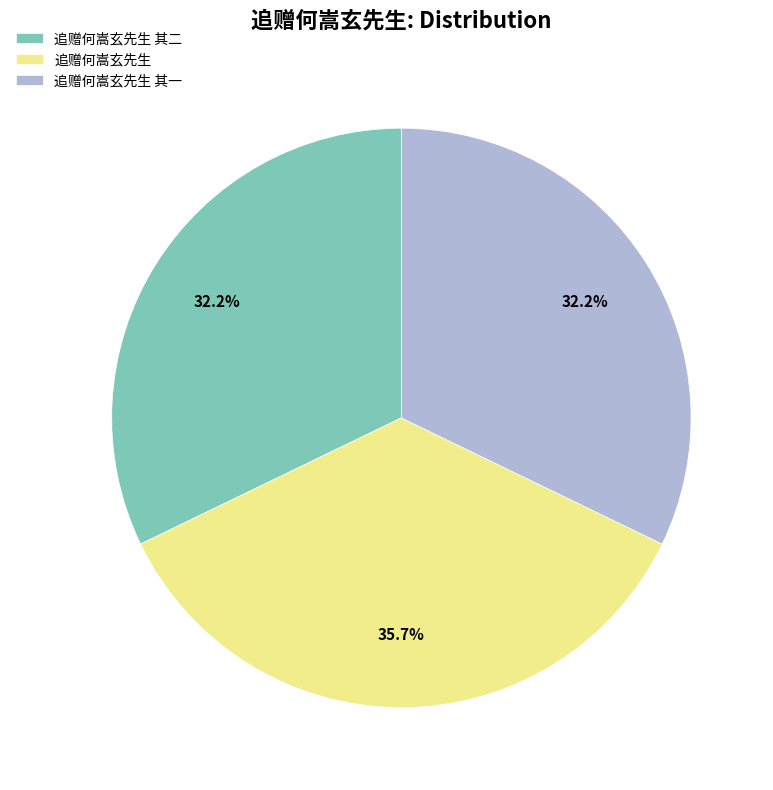

Is there a majority slice in this chart?

No